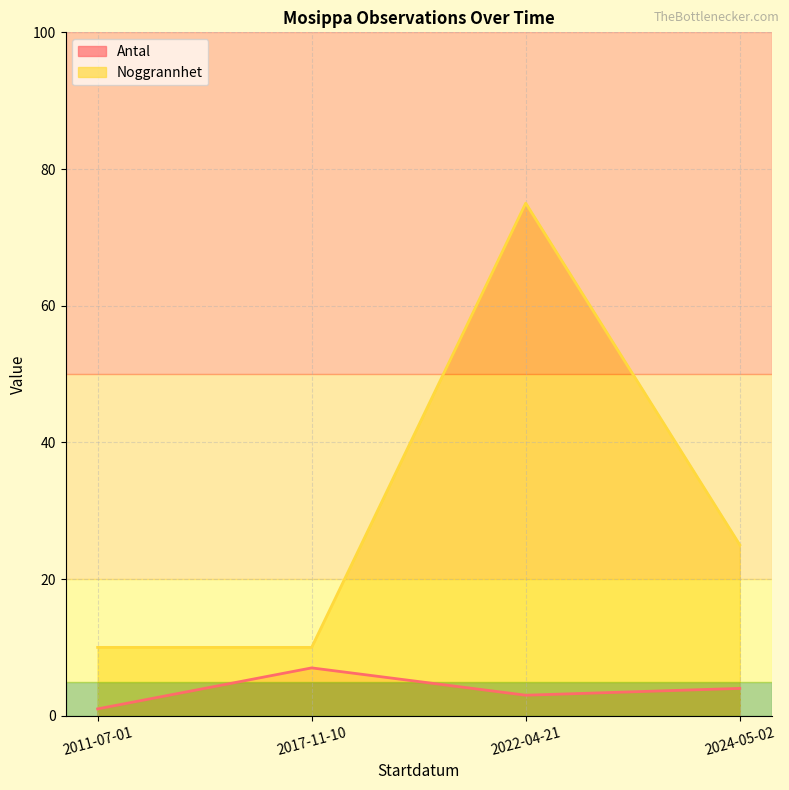

What is the average value of the Antal series?

4